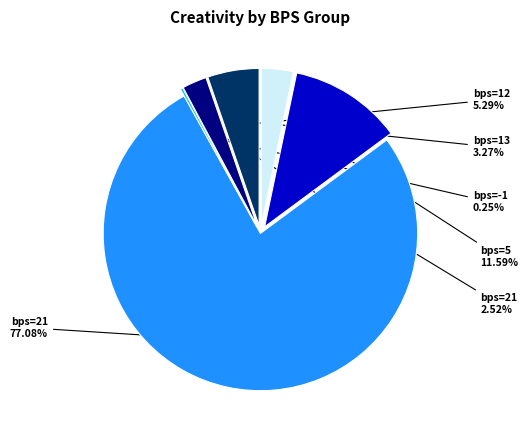

Combined, what portion of the pie is 21 and 12?

7.8%